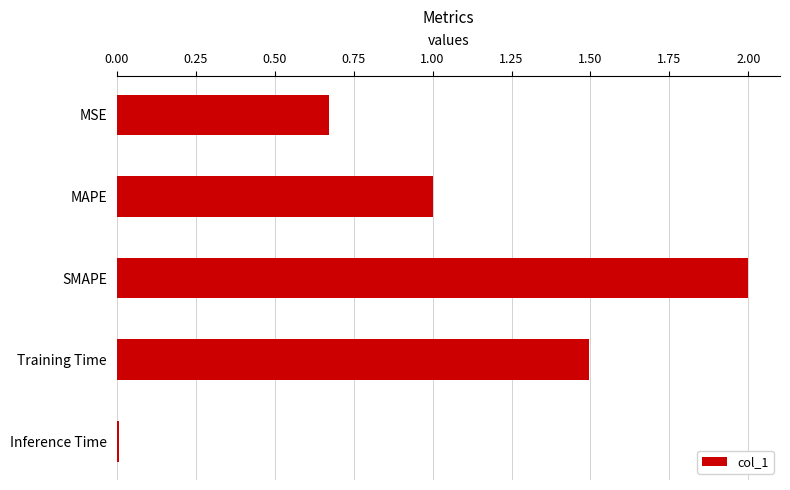

What is the sum of the values at SMAPE and MSE?

2.7